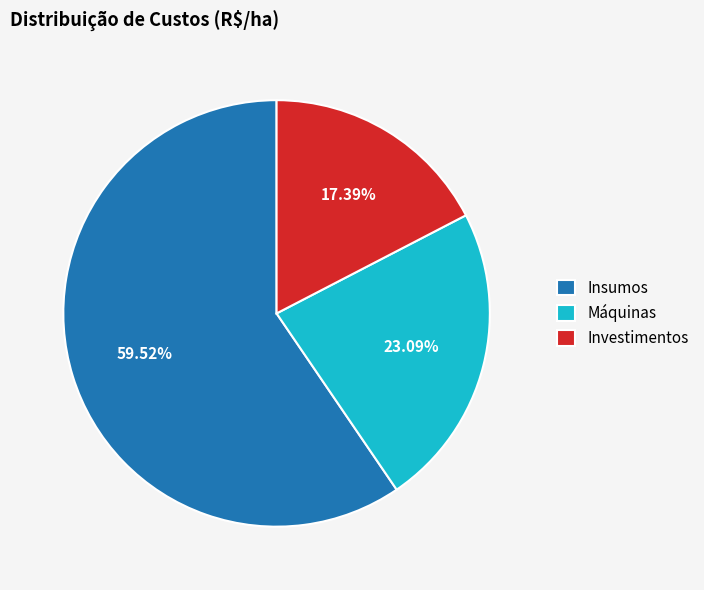

To the nearest percent, what portion does Máquinas represent?

23%